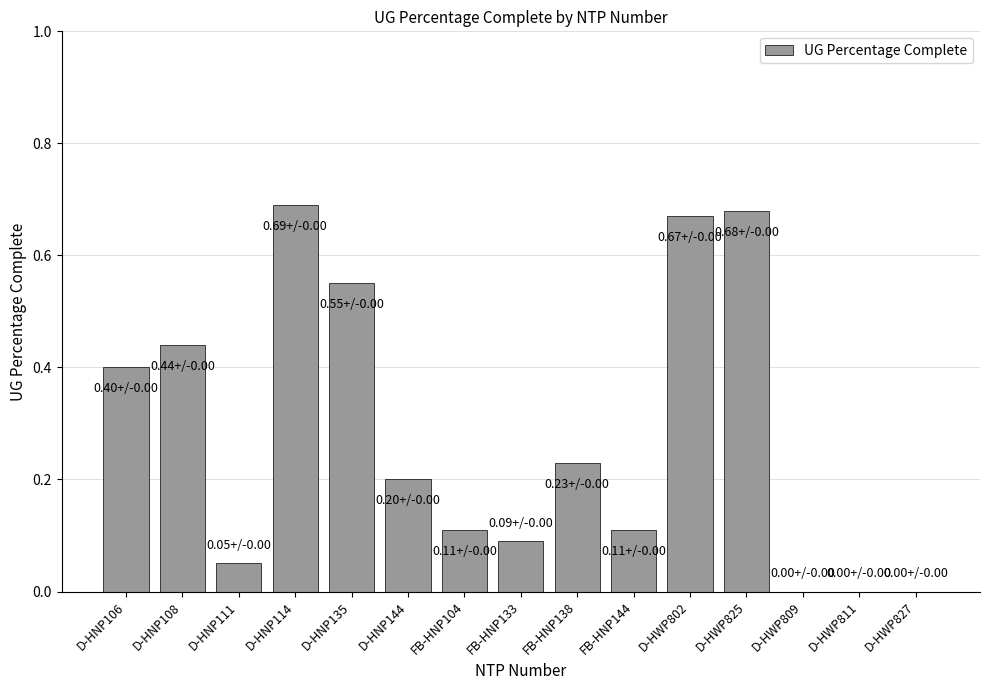

Is it true that the value at FB-HNP104 is 0.1?

True